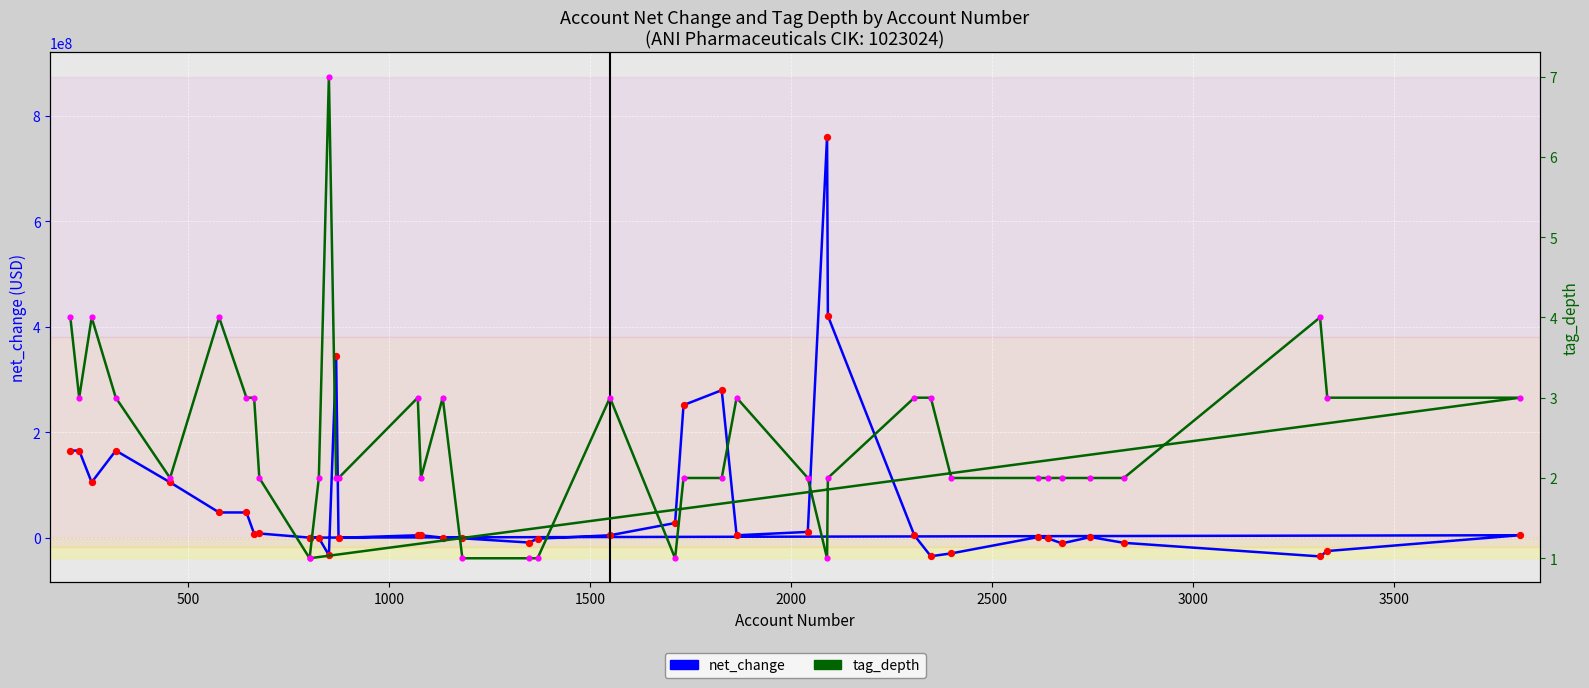

Which series has the largest total across all categories?

net_change